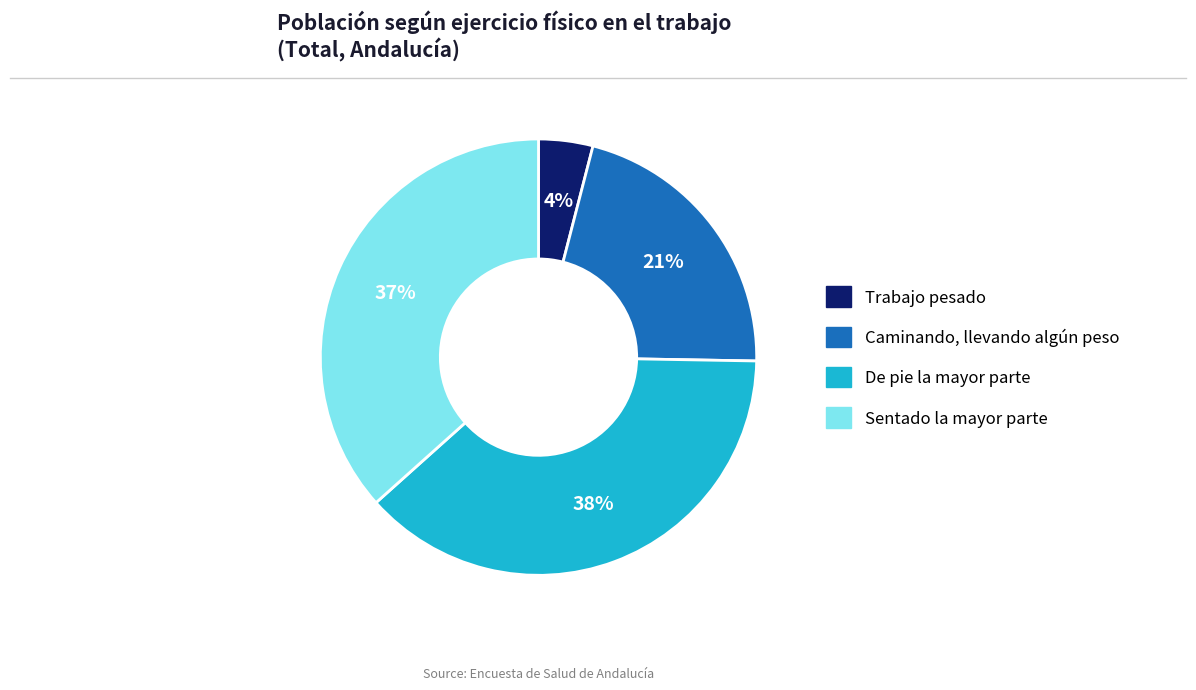

Which slice is the largest?

De pie la mayor parte